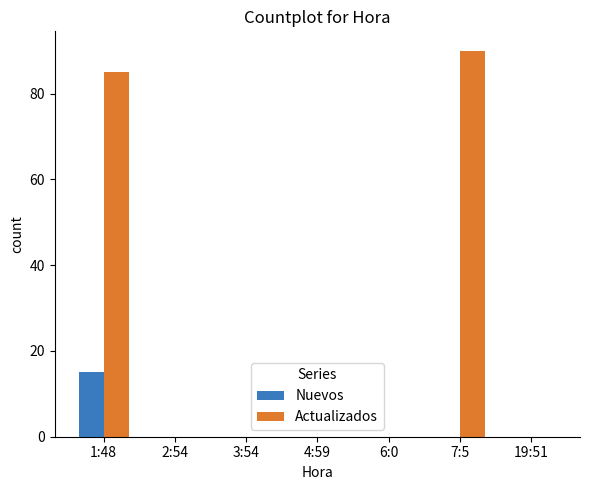

What is the sum of all Actualizados values?

175